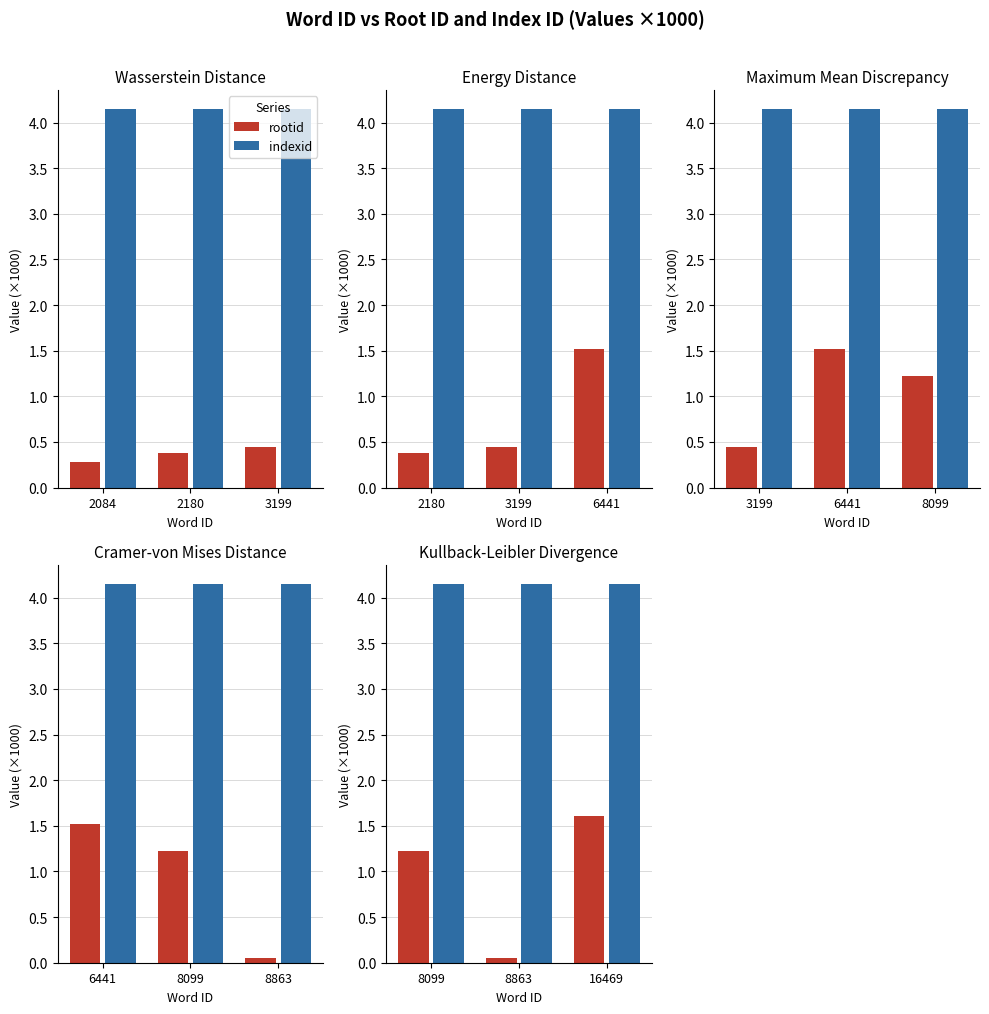

At which label does indexid reach its peak?

8099